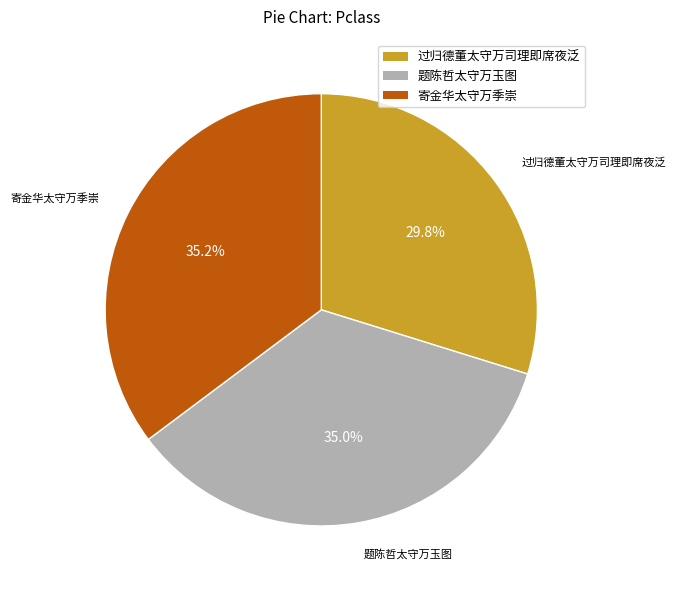

Which category has the smallest portion of the pie?

过归德董太守万司理即席夜泛